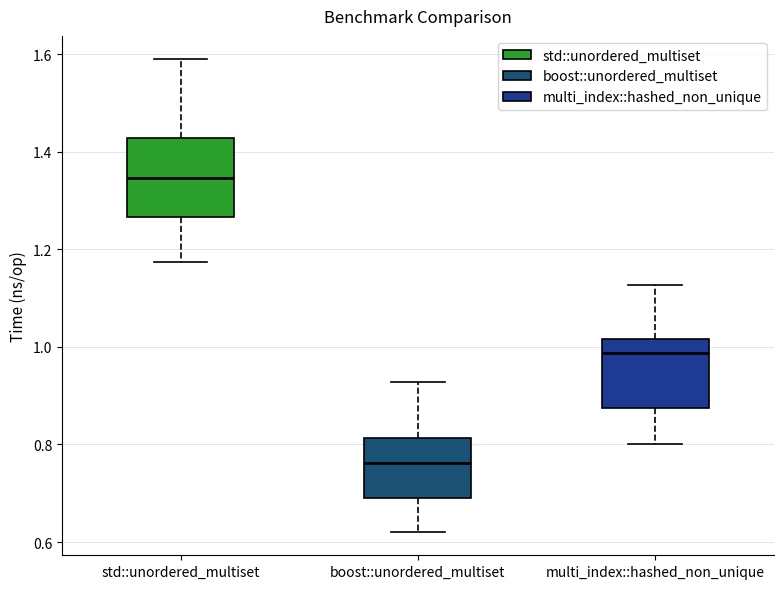

Reading left to right, read every box against the y-axis: the position of its median line, the range the box covers, and the ends of its whiskers. The values are not printed on the chart, so give them approximately, as read against the axis.

std::unordered_multiset: median 1.34, box 1.26 to 1.42, whiskers 1.18 to 1.58
boost::unordered_multiset: median 0.76, box 0.68 to 0.82, whiskers 0.62 to 0.92
multi_index::hashed_non_unique: median 0.98, box 0.88 to 1.02, whiskers 0.80 to 1.12